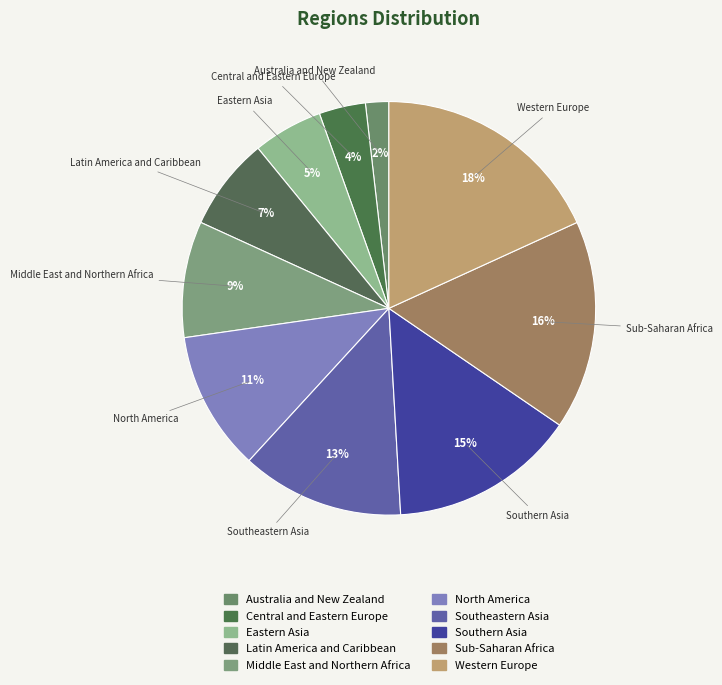

Approximately how many times larger is the value at Central and Eastern Europe compared to Southern Asia?

0.2